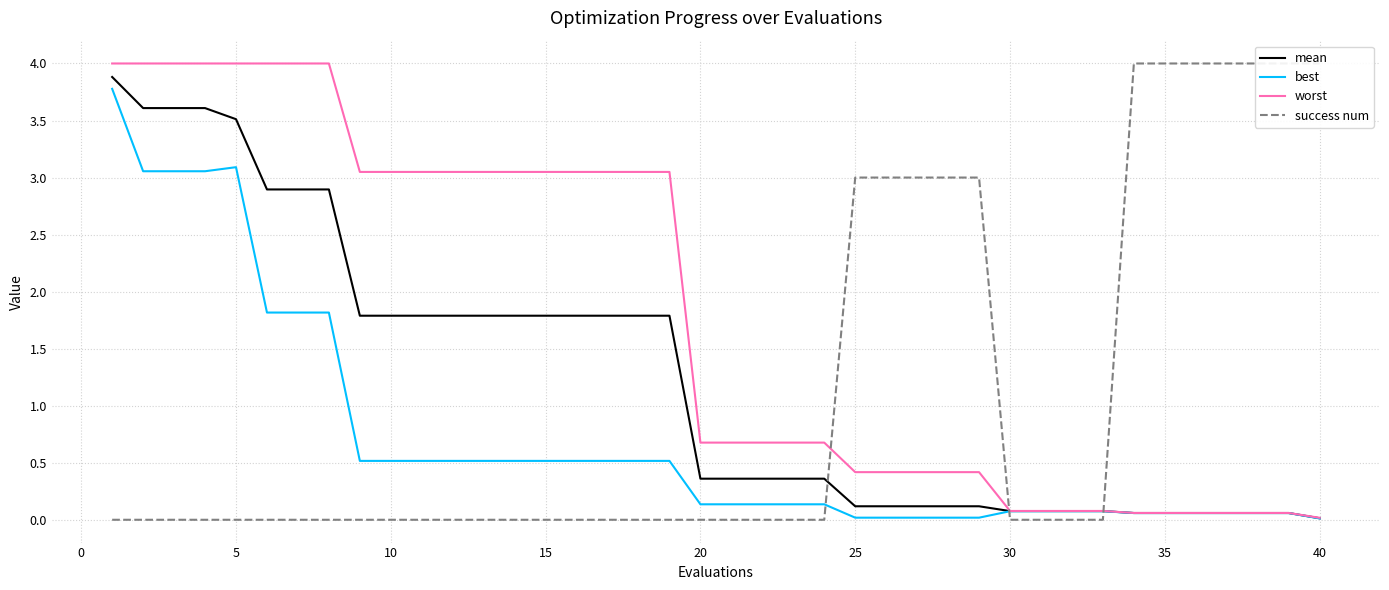

Which series has the largest total across all categories?

worst